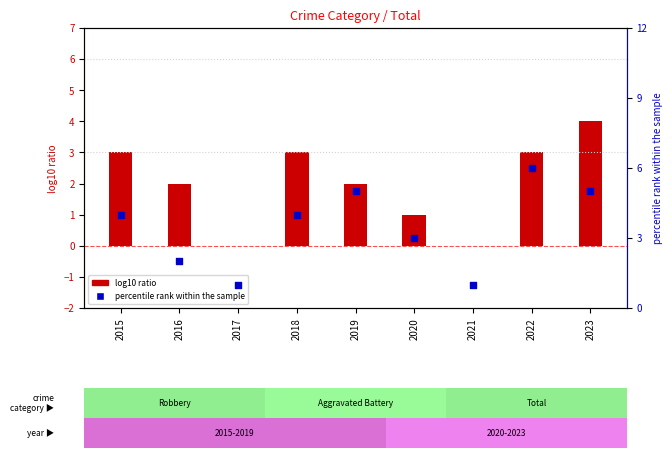

Which series reaches the maximum Y coordinate?

percentile rank within the sample